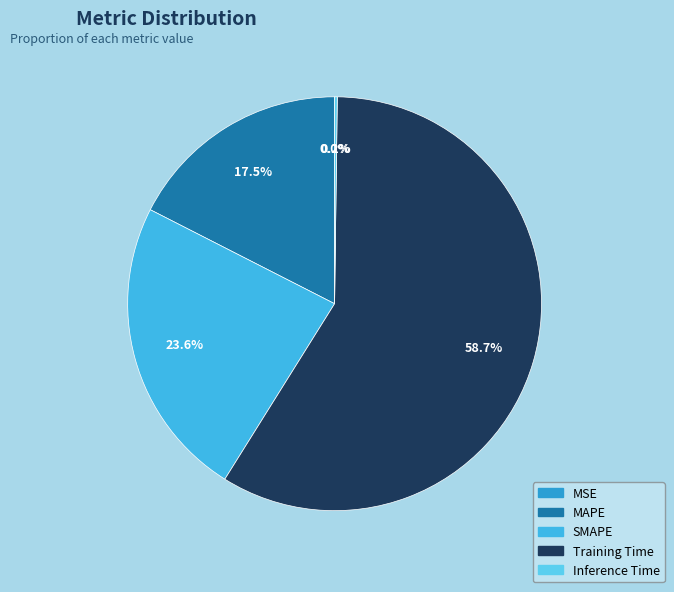

Which category has the biggest portion of the pie?

Training Time